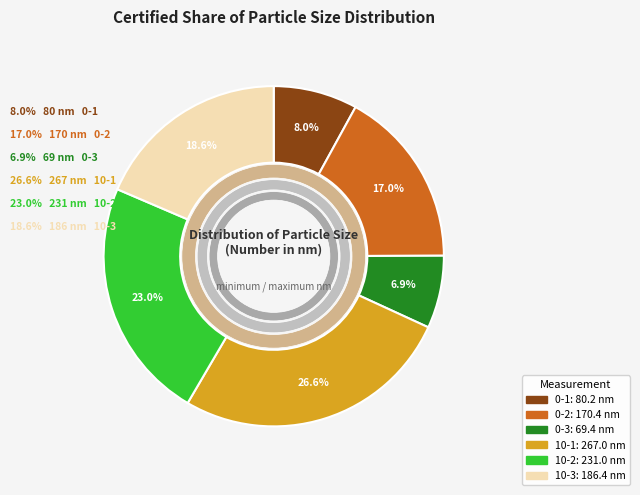

The 10-1 slice represents 27% of the pie. True or false?

True